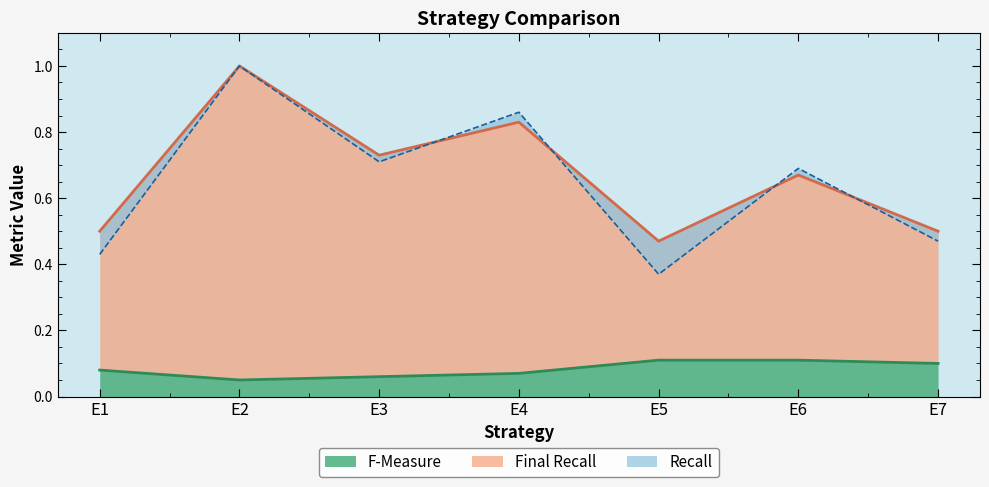

What is the sum of all Recall values?

4.5